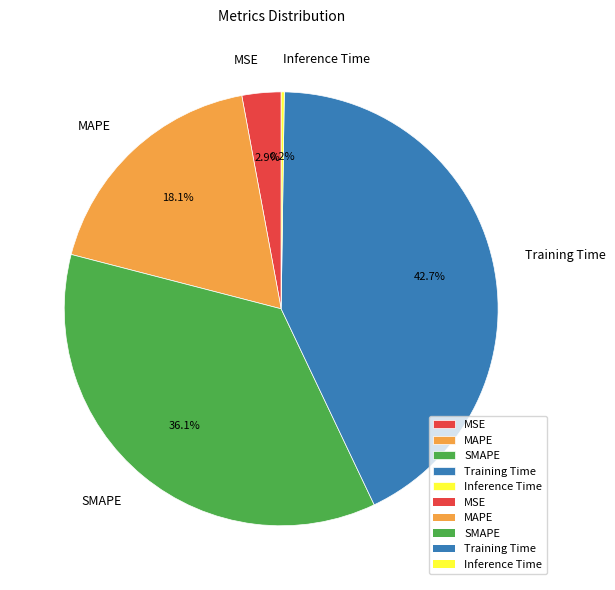

Is it true that Training Time is 43% of the pie?

True